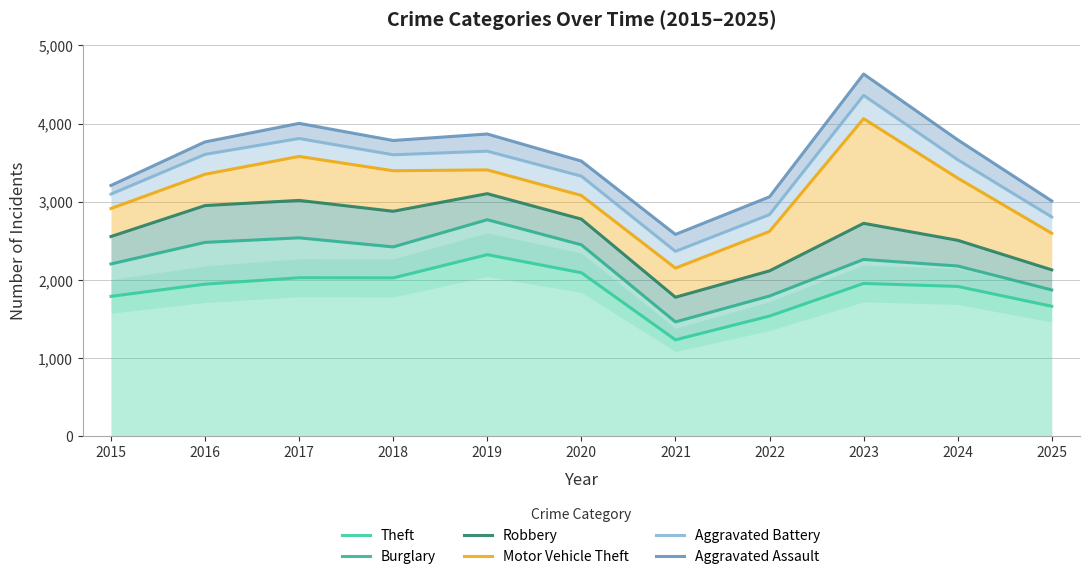

The value of Motor Vehicle Theft at 2020 is 3080. True or false?

True